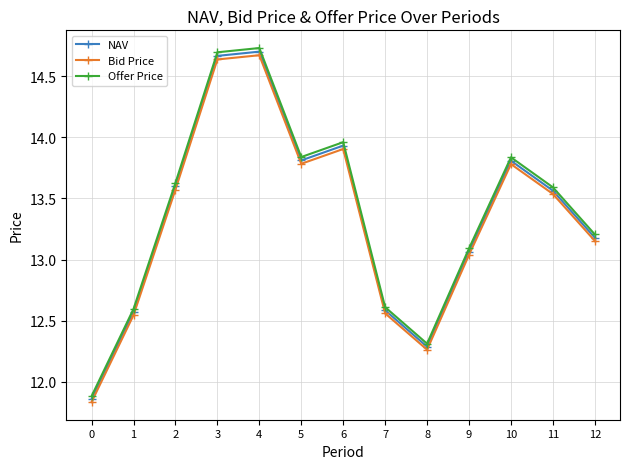

At which label is Bid Price closest to 13?

9